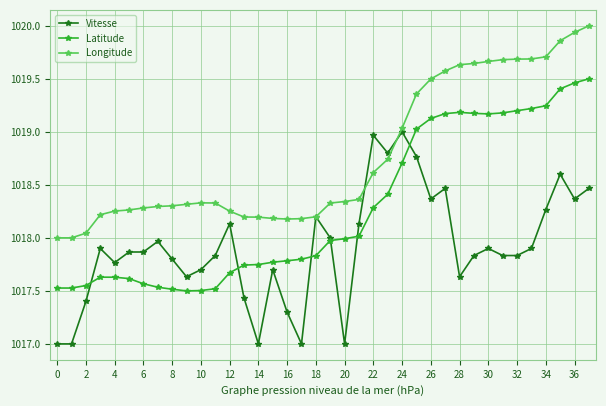

True or false: Latitude and Longitude intersect in this chart.

False